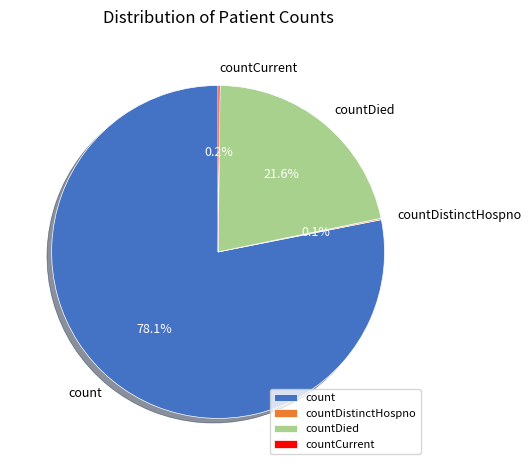

Between count and countDied, which is larger?

count